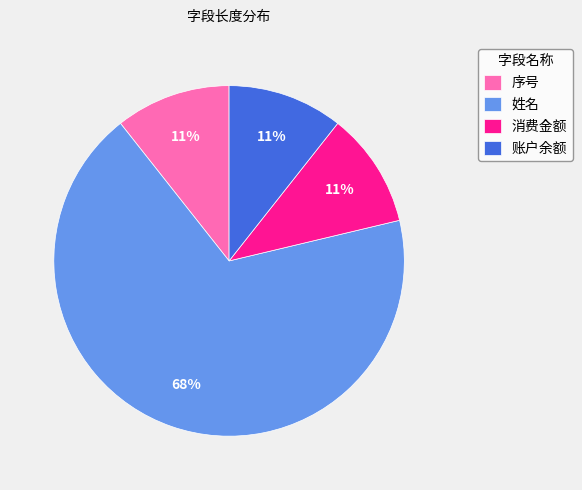

Combined, do 姓名 and 账户余额 account for over 50%?

Yes